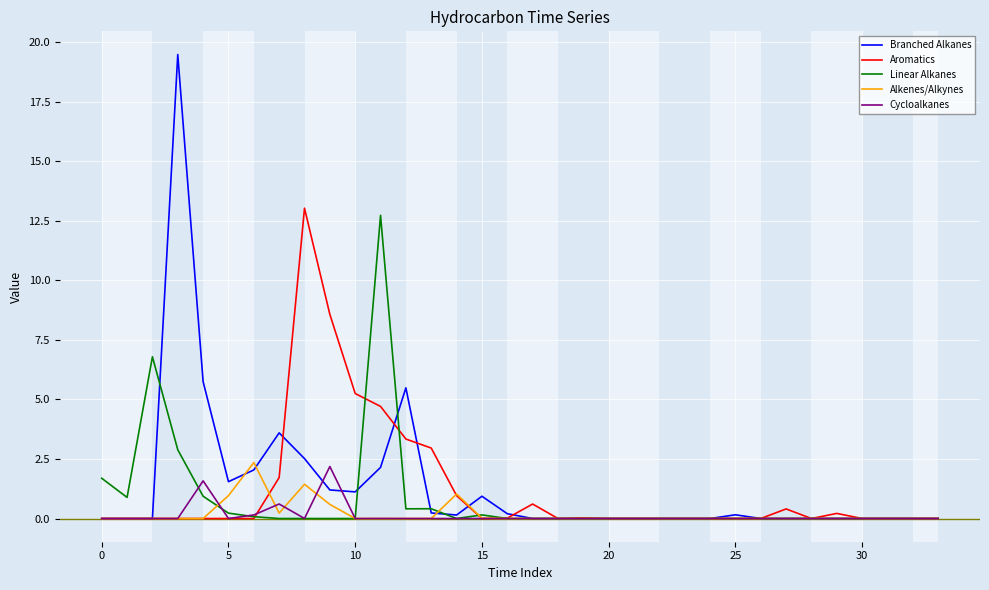

What is the maximum value for Cycloalkanes?

2.2